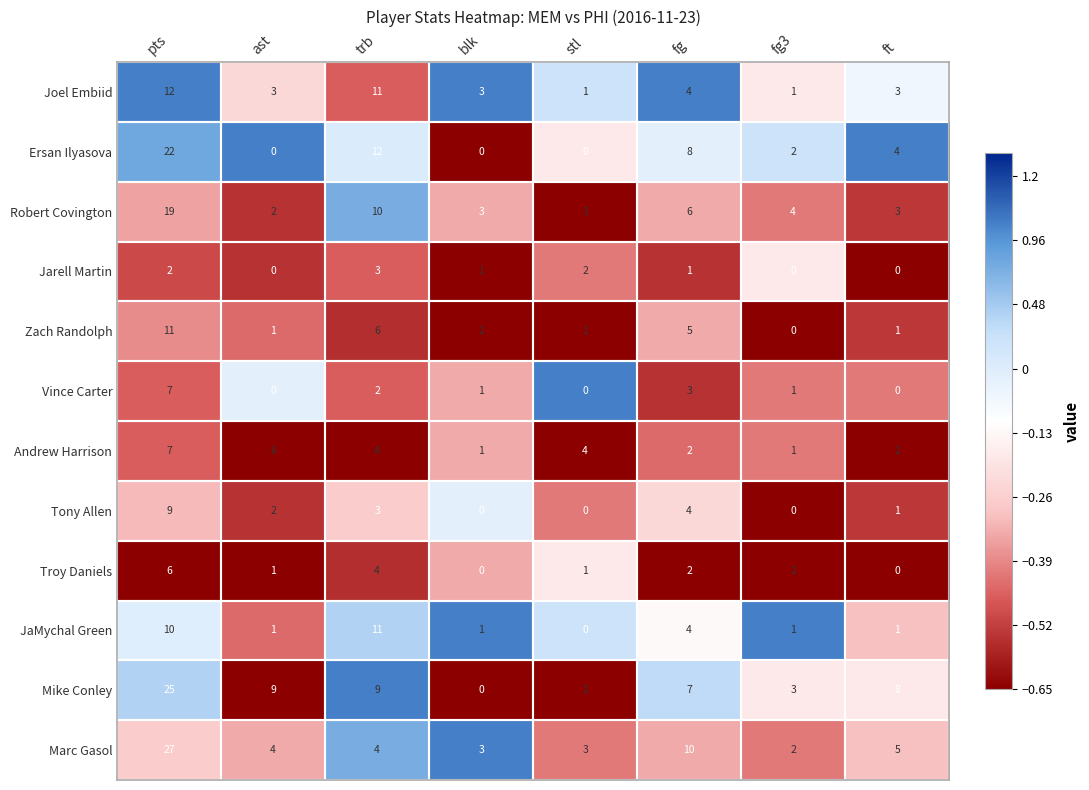

Count the number of categories in the chart.

8